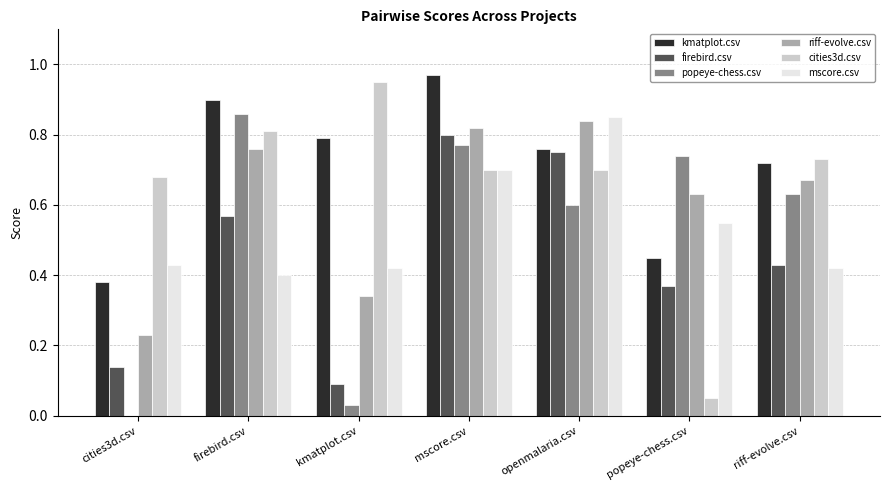

The value of mscore.csv at mscore.csv is 1.0. True or false?

False